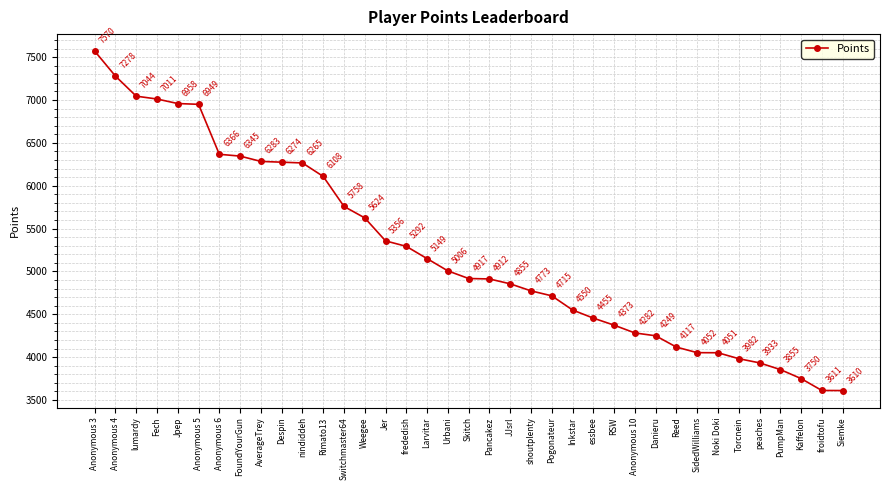

Reading left to right, extract all data points from this chart.

7570	7278	7044	7011	6958	6949	6366	6345	6283	6274	6265	6108	5758	5624	5356	5292	5149	5006	4917	4912	4855	4773	4715	4550	4455	4373	4282	4249	4117	4052	4051	3982	3933	3855	3750	3611	3610